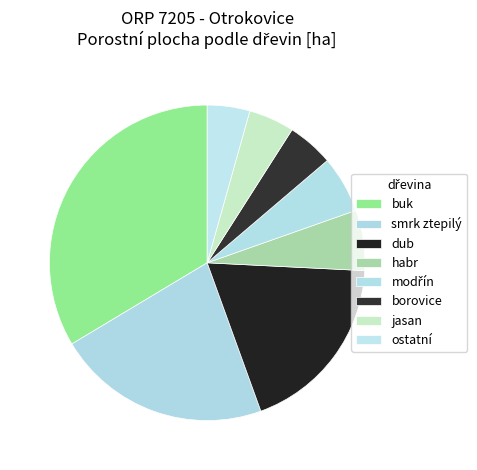

Approximately how many times larger is the value at modřín compared to habr?

0.9